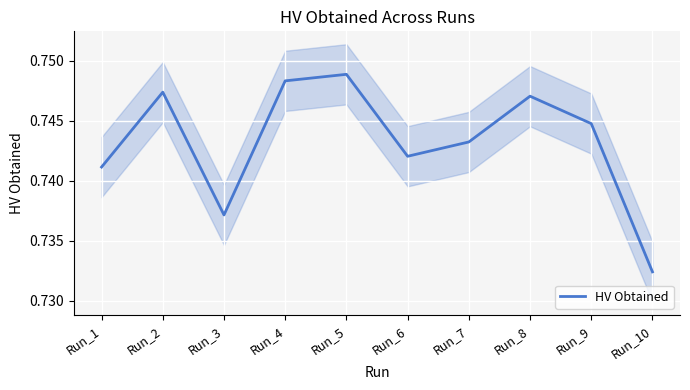

What is the sum of the values at Run_6 and Run_10?

1.5